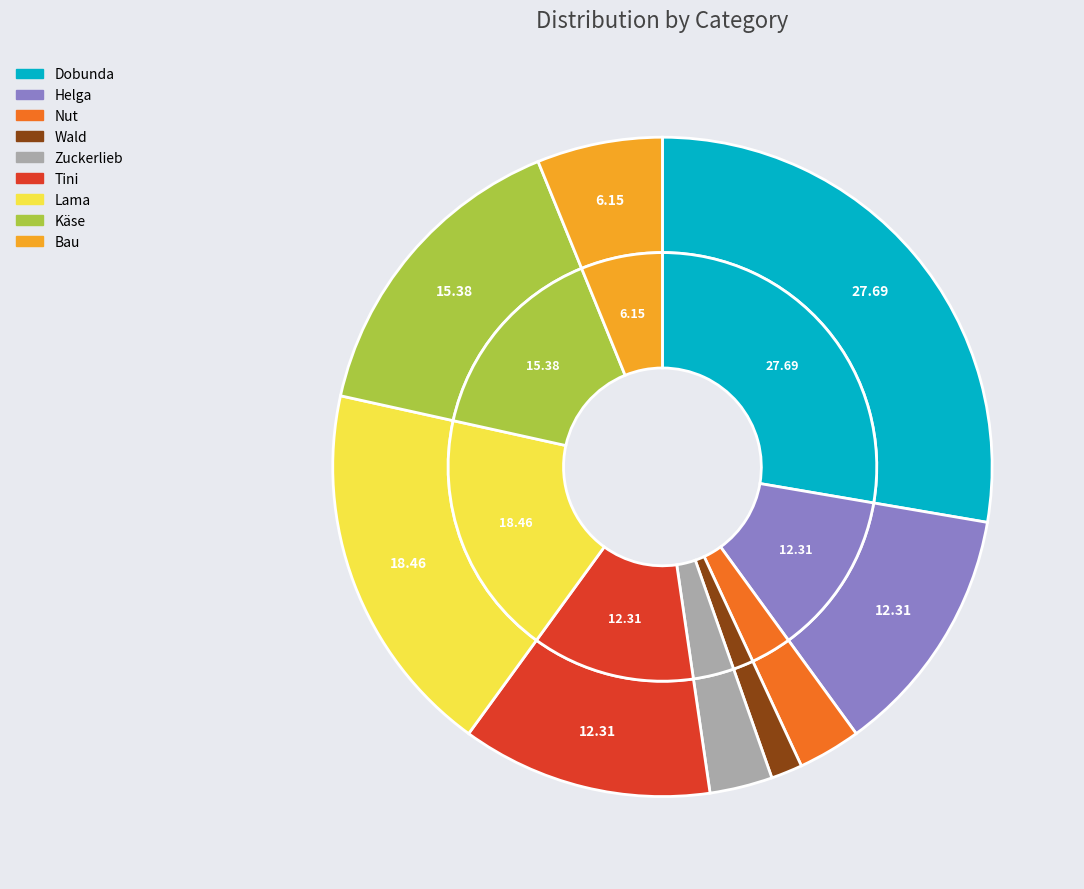

Count the number of slices in the pie.

9